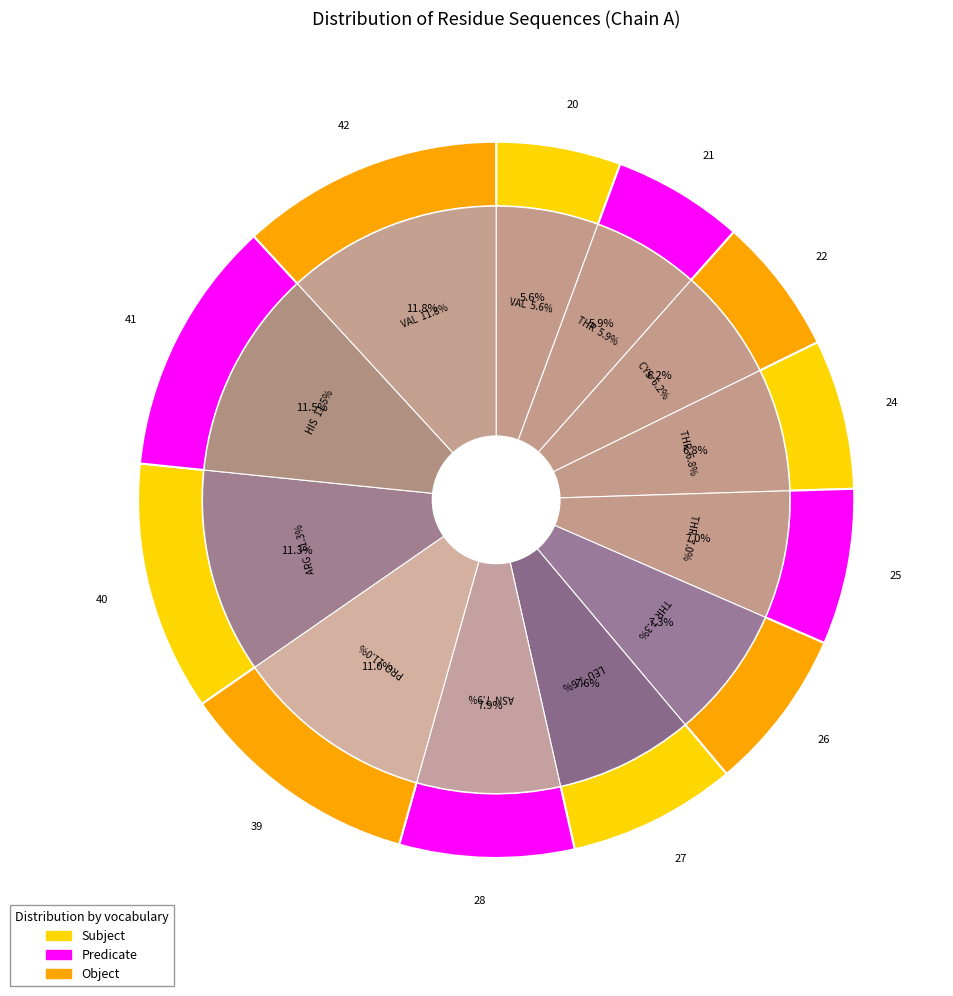

Rank the categories by value from lowest to highest.

VAL 20, THR 21, CYS 22, THR 24, THR 25, THR 26, LEU 27, ASN 28, PRO 39, ARG 40, HIS 41, VAL 42